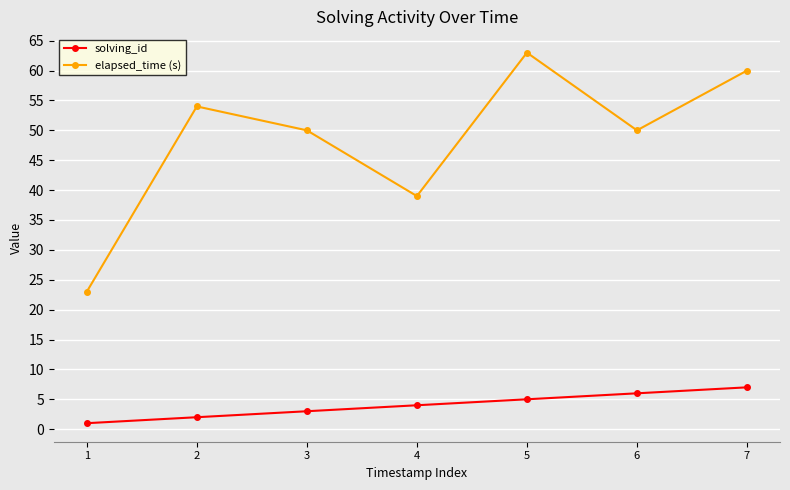

What is the sum of all solving_id values?

28